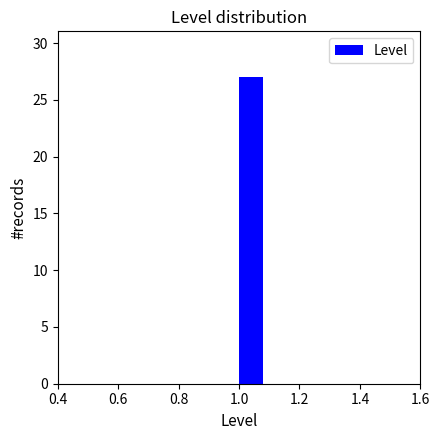

How tall is the bar that spans 1.0 to 1.1 on the x-axis? The values are not printed on the chart, so give them approximately, as read against the axis.

27